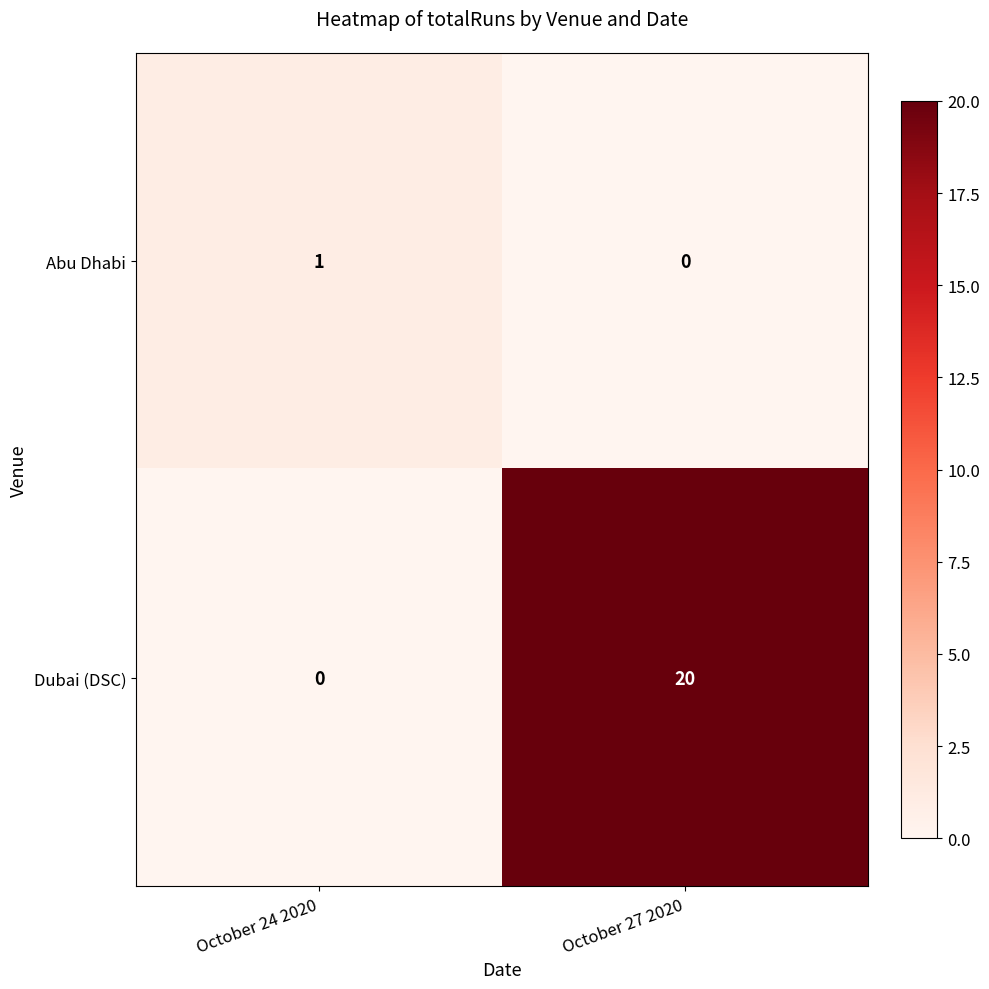

What is the average value of the Dubai (DSC) series?

10